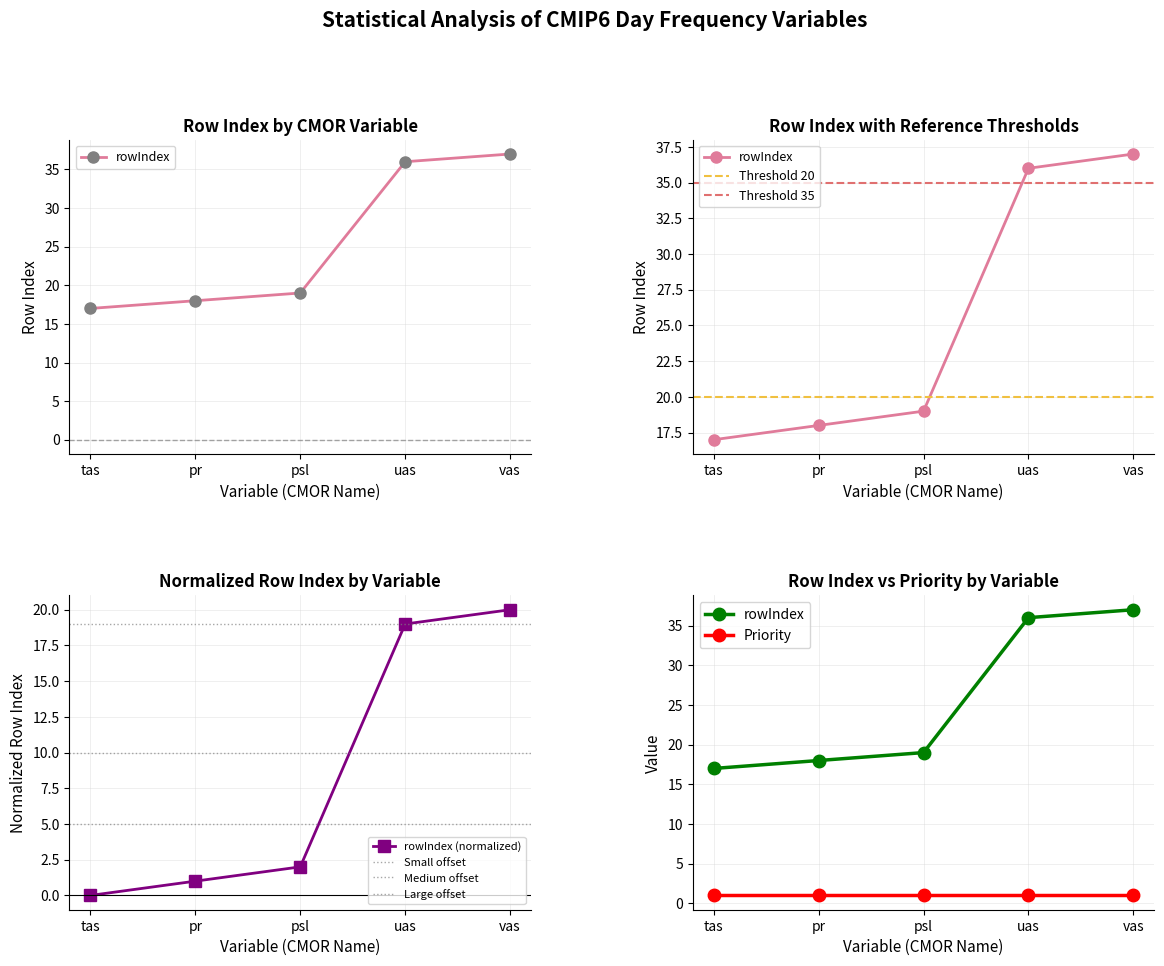

Reading left to right, transcribe all the data shown in this chart.

17	18	19	36	37